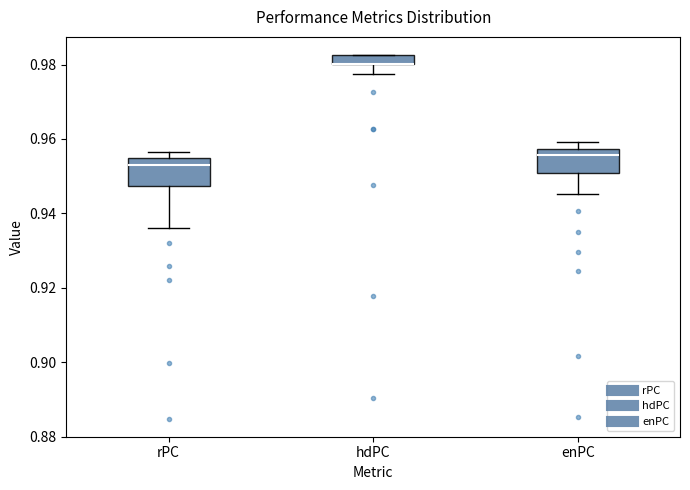

Where is the upper edge of the box for hdPC on the y-axis? The values are not printed on the chart, so give them approximately, as read against the axis.

0.982